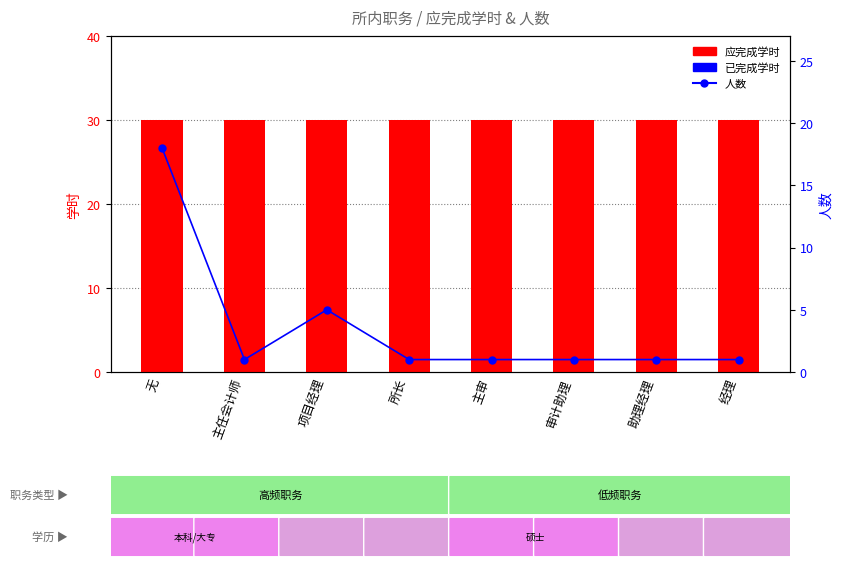

The value of 应完成学时 at 助理经理 is 30. True or false?

True